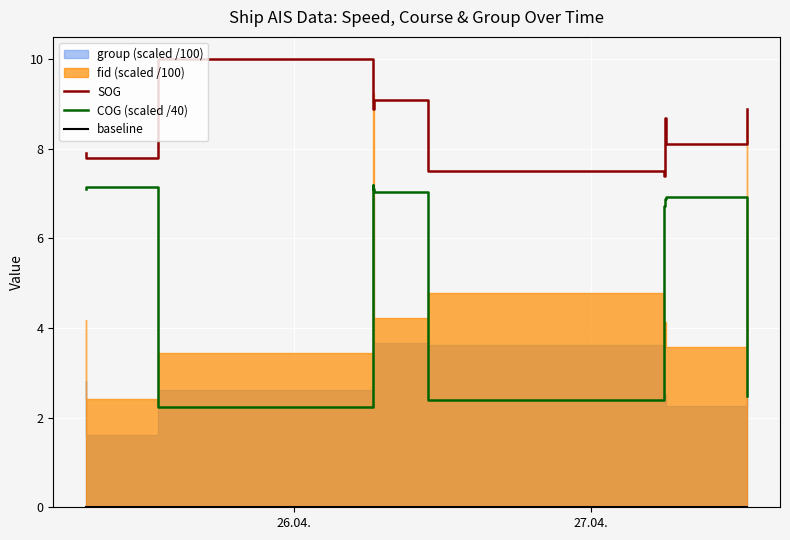

Does the chart display data point markers on the line(s)?

No